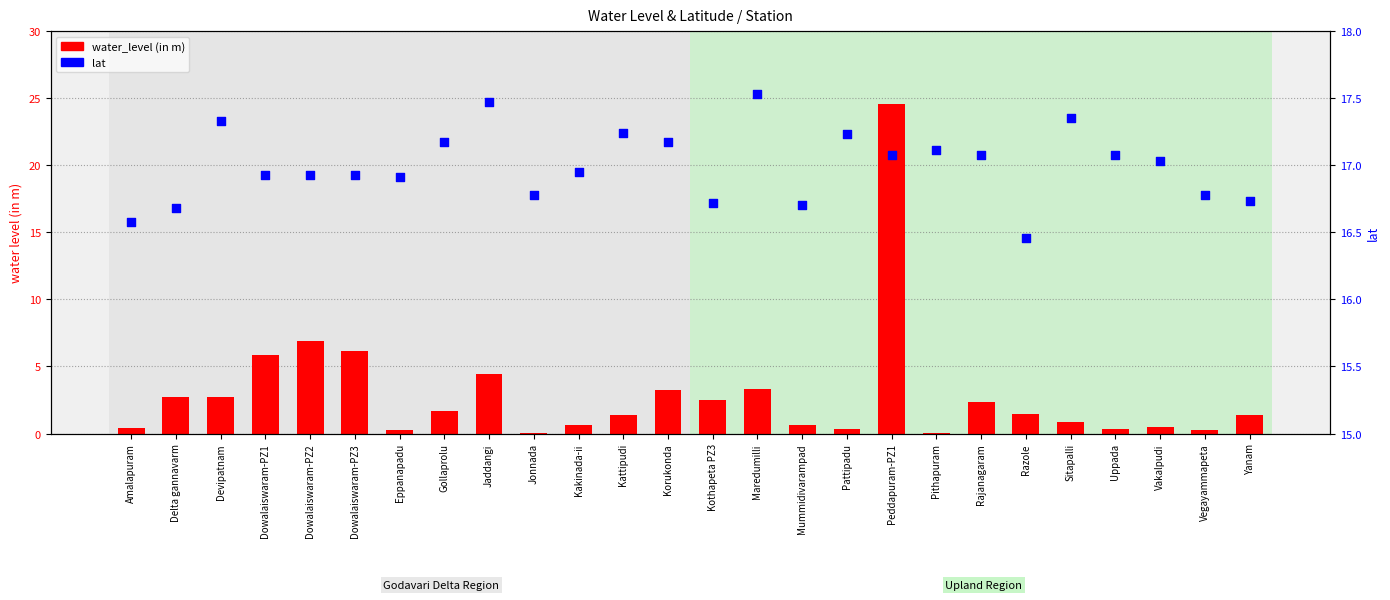

Which series reaches the minimum Y coordinate?

water_level (in m)